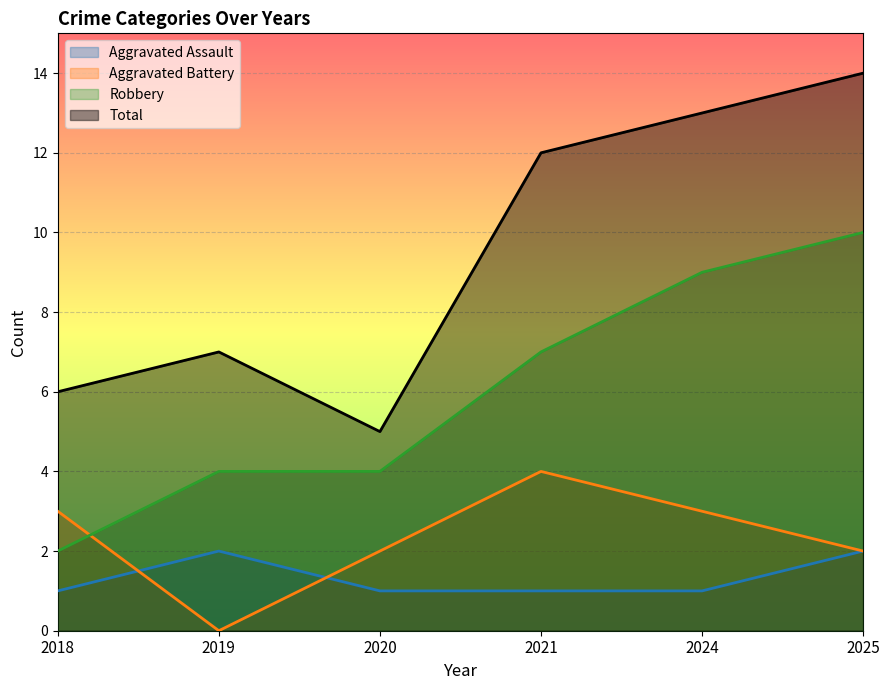

Does the chart display data point markers on the line(s)?

No